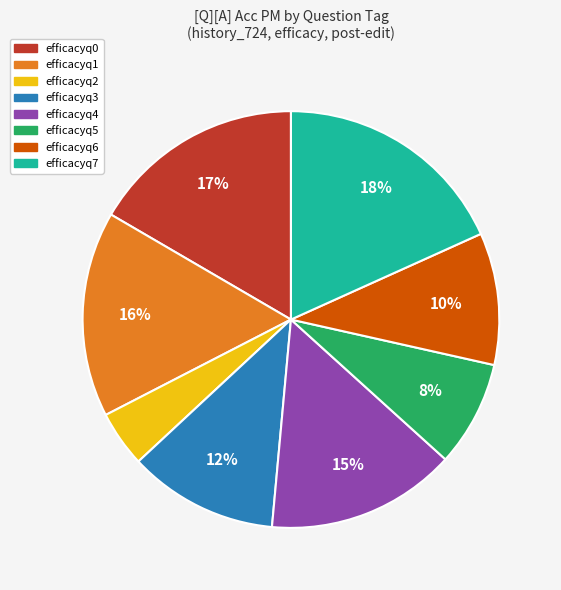

What percentage is the efficacyq5 slice, to the nearest percent?

8%